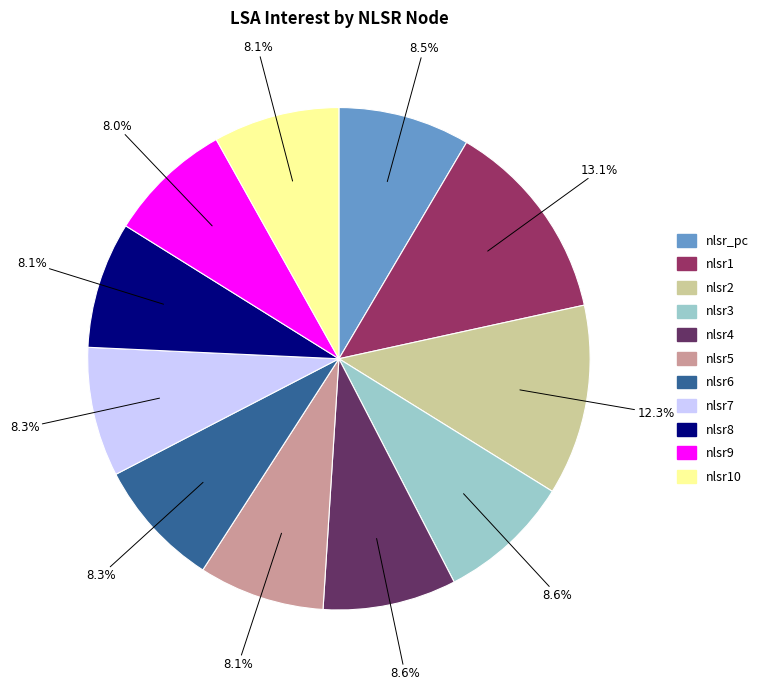

Is there a majority slice in this chart?

No